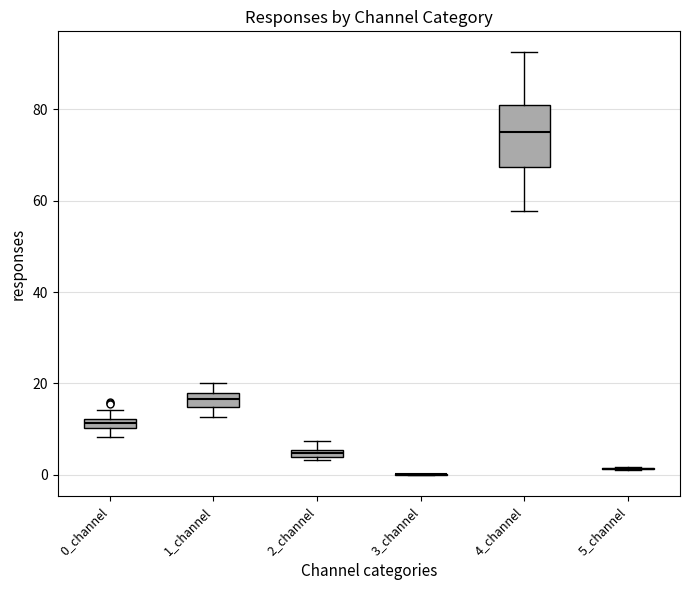

Where is the upper edge of the box for 4_channel on the y-axis? The values are not printed on the chart, so give them approximately, as read against the axis.

80